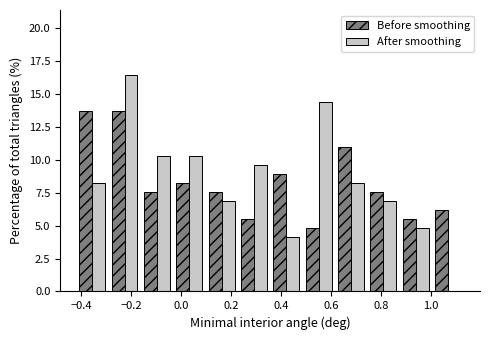

What is the height of the After smoothing bar covering 0.10 to 0.22 on the x-axis? Neither the bar edges nor the heights are printed on the chart, so give them approximately, as read against the axes.

7.0